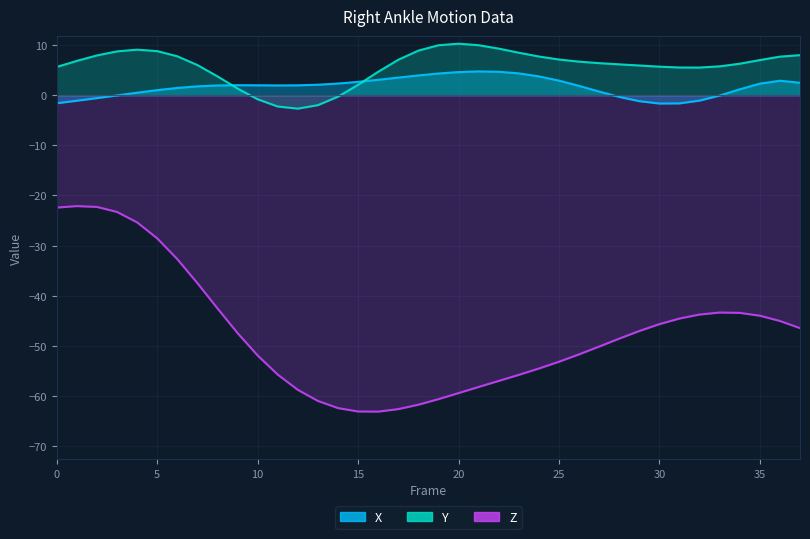

True or false: X and Z intersect in this chart.

False